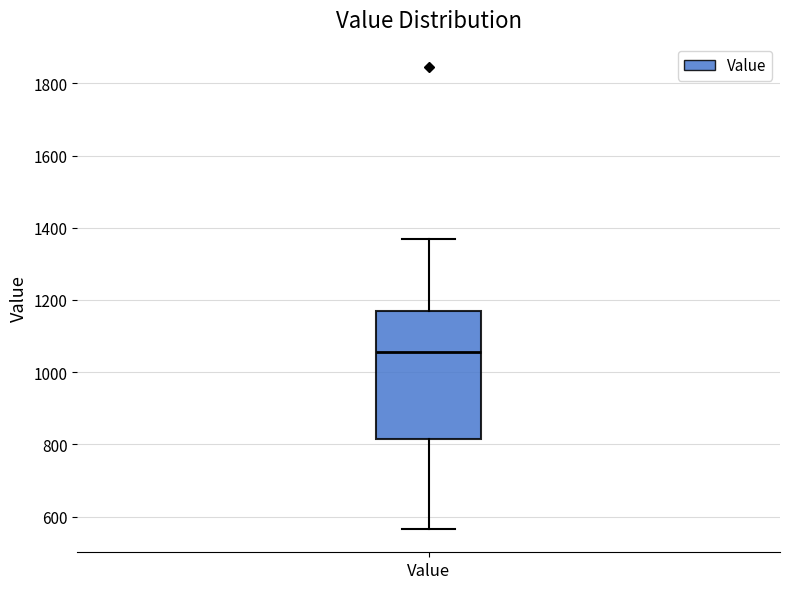

Transcribe this box plot: give where the median line is, the range the box spans, and where the two whiskers end, as read against the y-axis. The values are not printed on the chart, so give them approximately, as read against the axis.

median 1060, box 820 to 1160, whiskers 560 to 1380